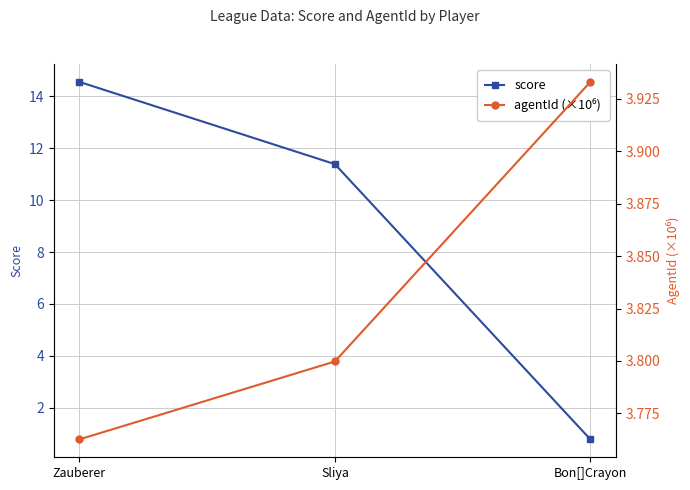

What position from the left is Zauberer?

1